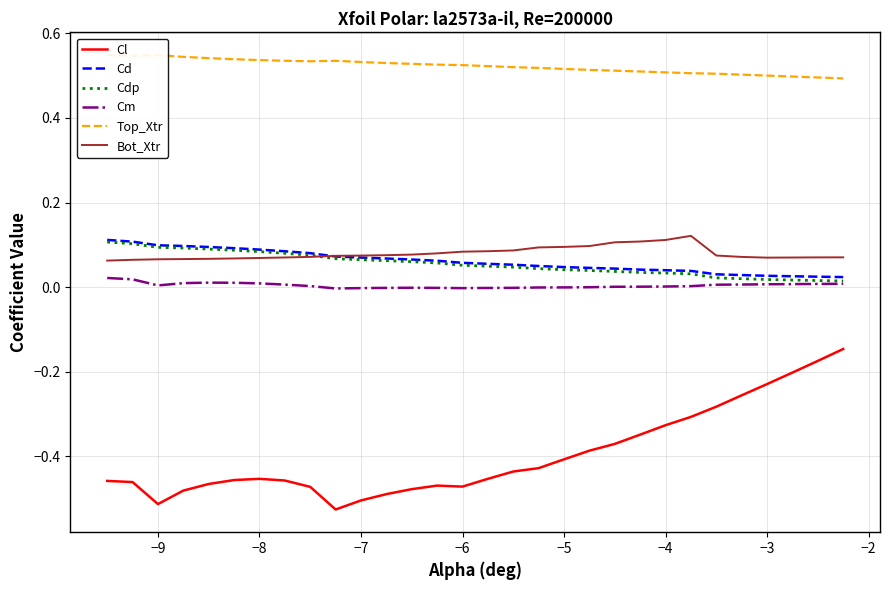

True or false: Cdp and Cm intersect in this chart.

False